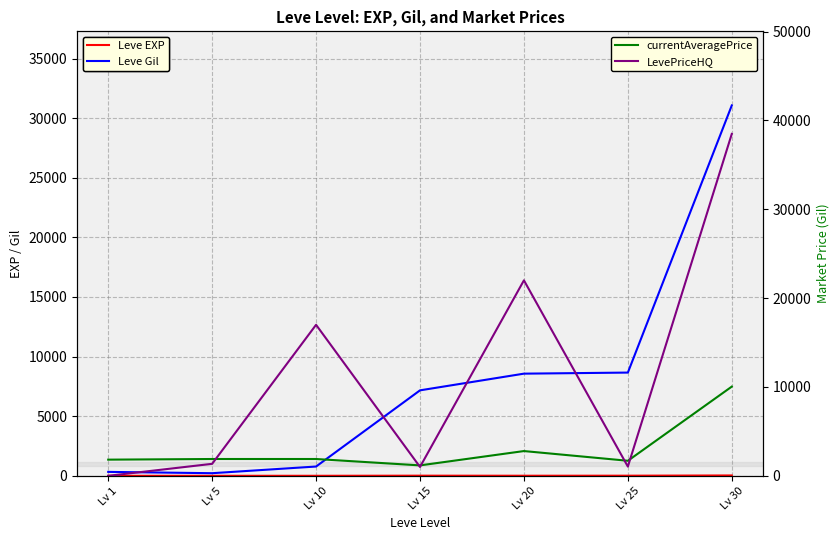

What value does the currentAveragePrice series have at Lv 30, to the nearest 100?

10000